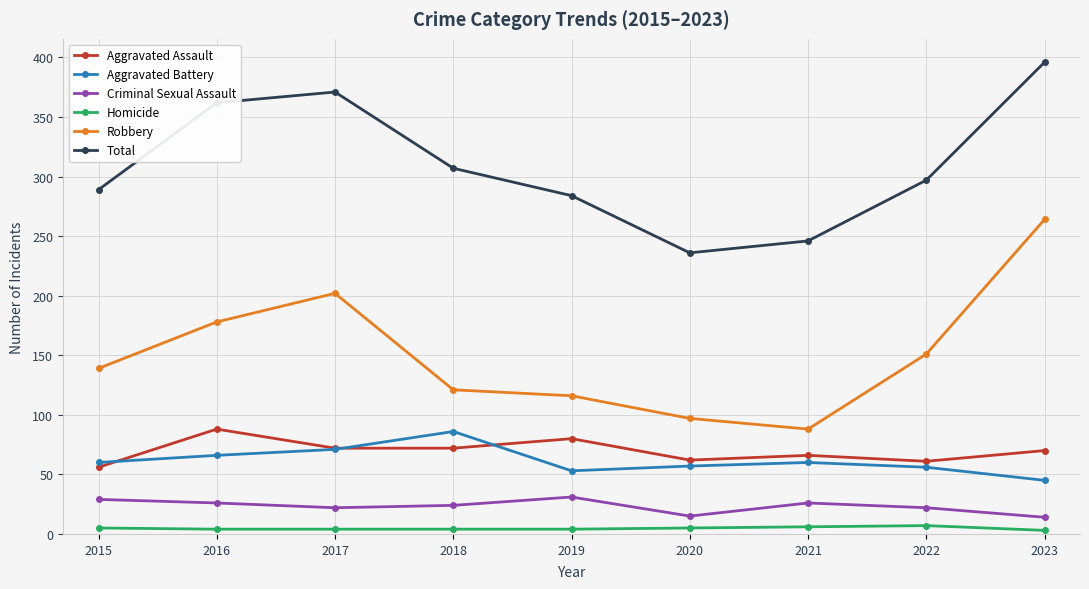

In Total, how many points are lower than both neighbors (excluding endpoints)?

1